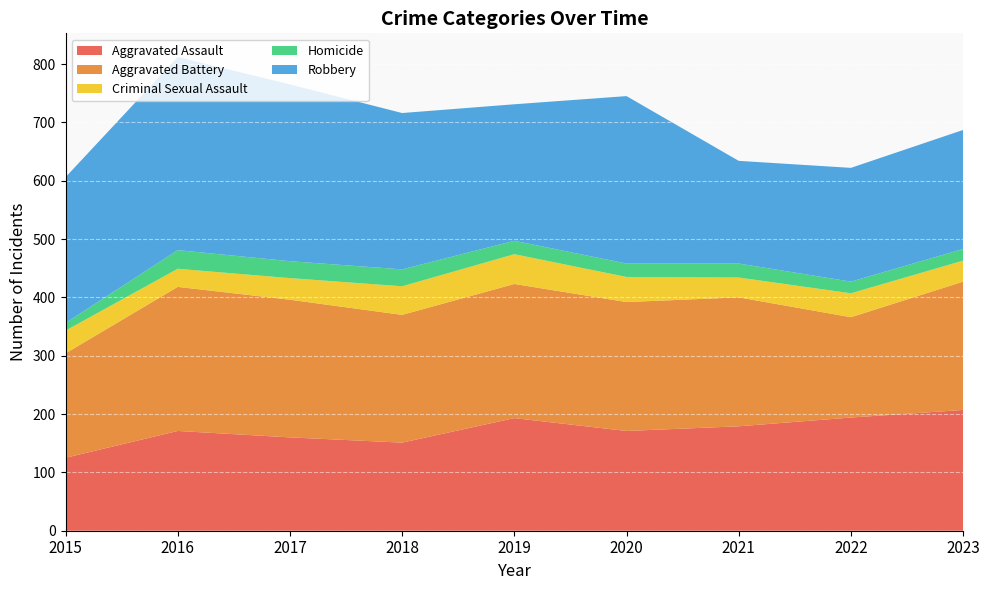

Reading left to right, extract all data points from this chart.

Aggravated Assault: 125	171	160	151	193	171	179	194	207
Aggravated Battery: 179	247	236	219	230	221	221	172	220
Criminal Sexual Assault: 39	31	37	49	51	43	34	41	36
Homicide: 13	32	29	29	23	23	24	20	20
Robbery: 250	331	303	268	234	287	176	195	204